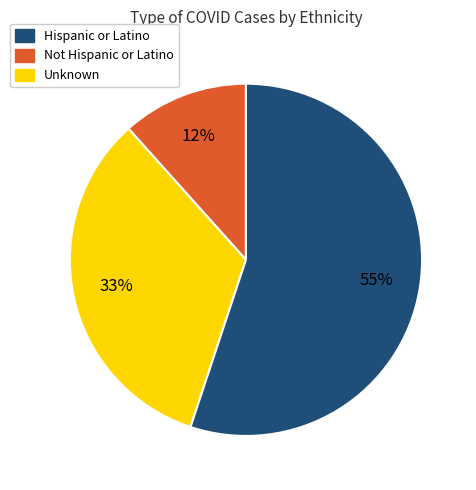

Do Not Hispanic or Latino and Hispanic or Latino together represent more than half of the pie?

No